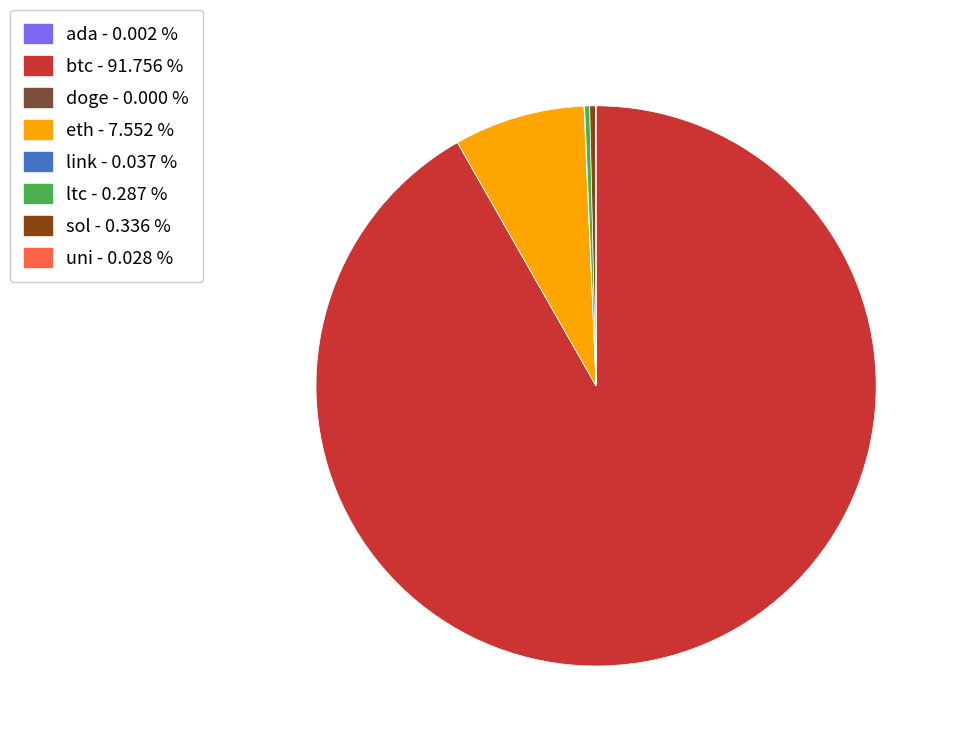

Which slice is the largest?

btc